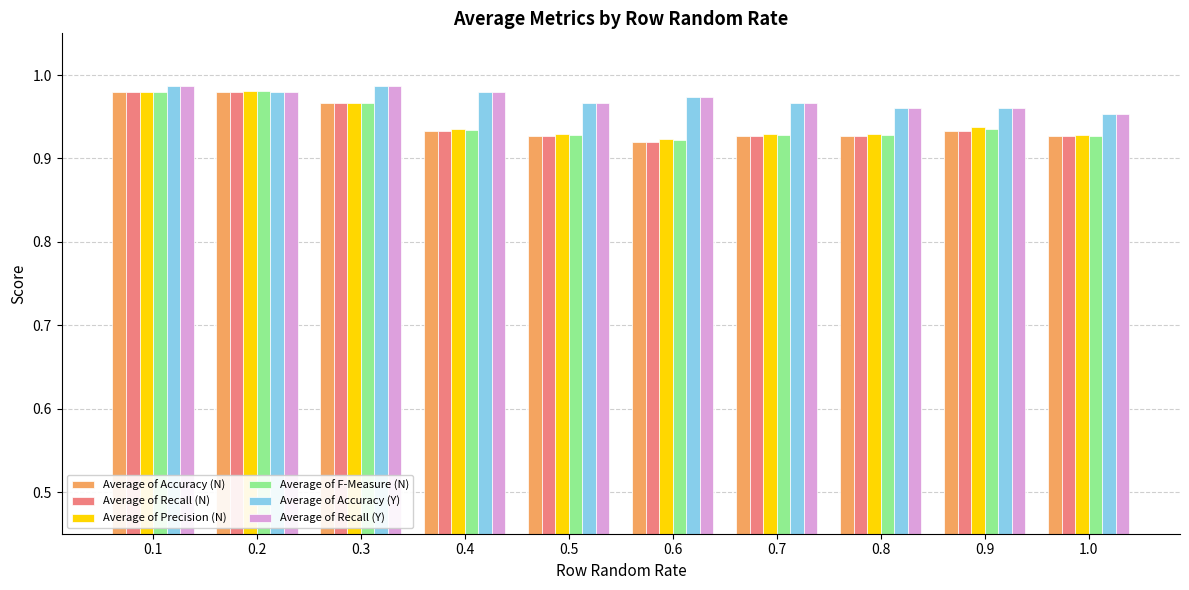

What is the sum of all Average of Recall (N) values?

9.4